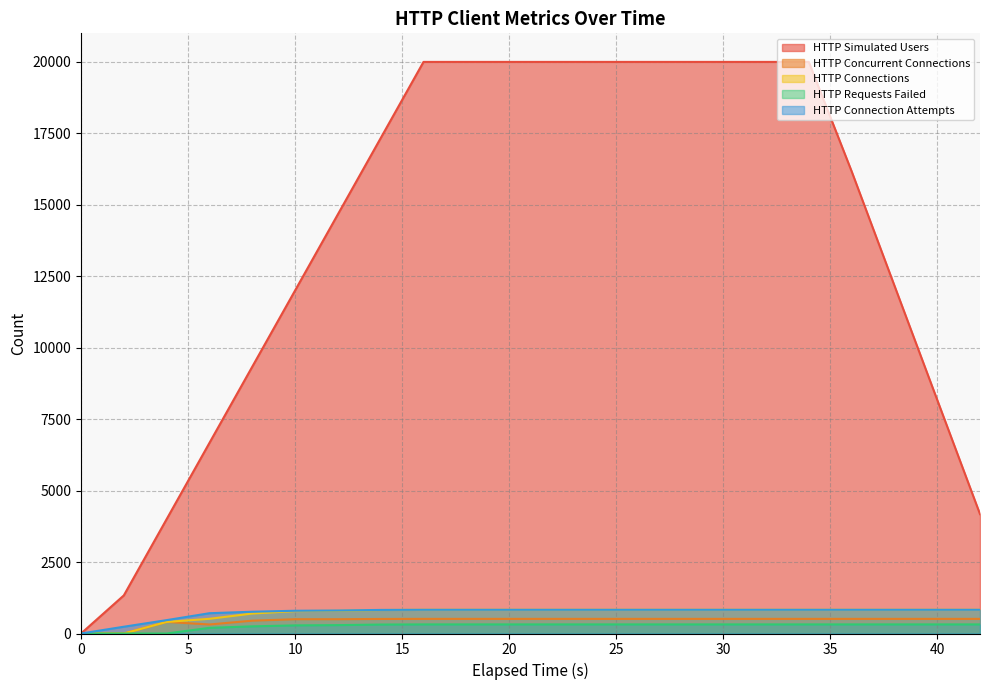

Which series has the widest spread of values?

HTTP Simulated Users